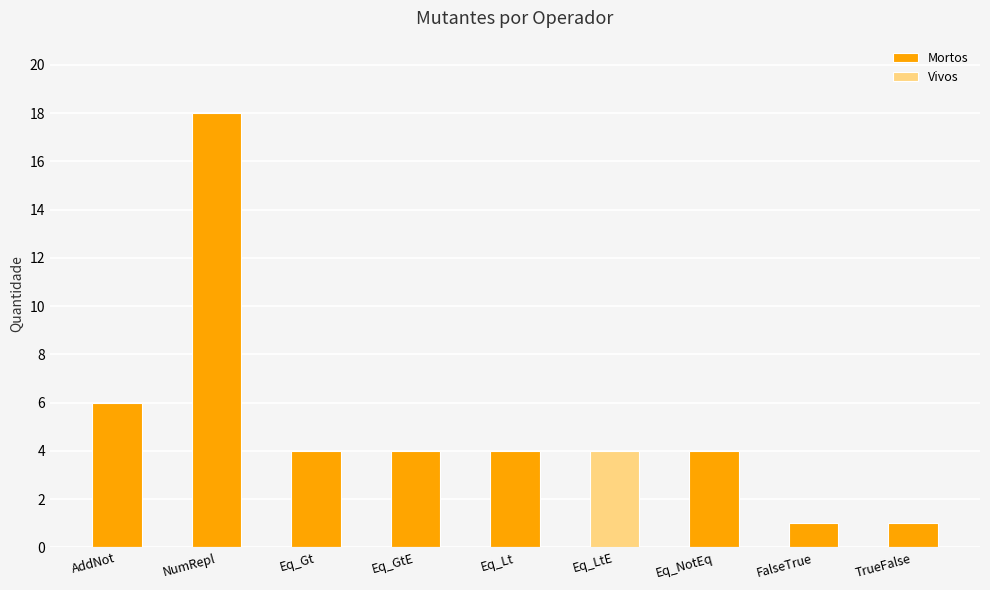

Is it true that Vivos equals -1 at TrueFalse?

False